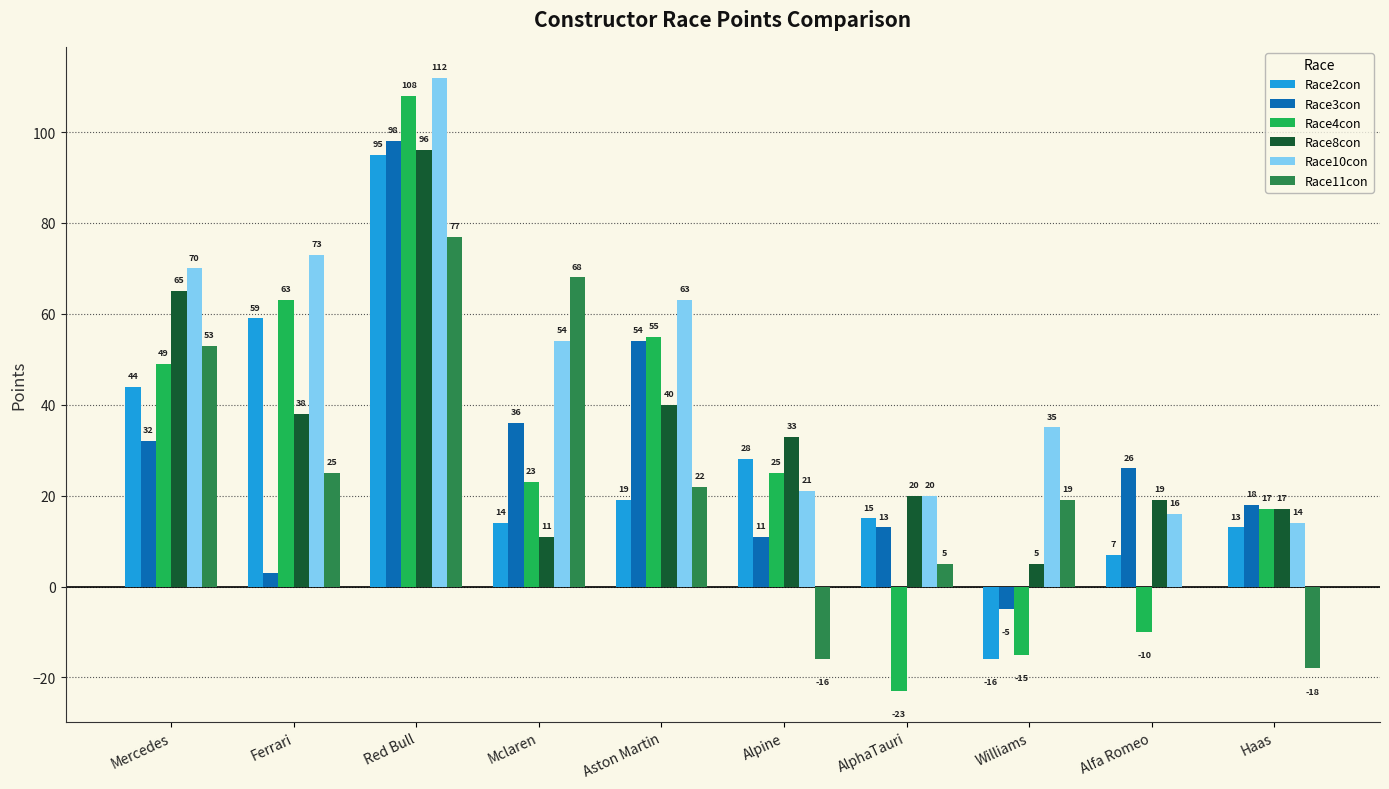

At which category is the sum across all series the highest?

Red Bull